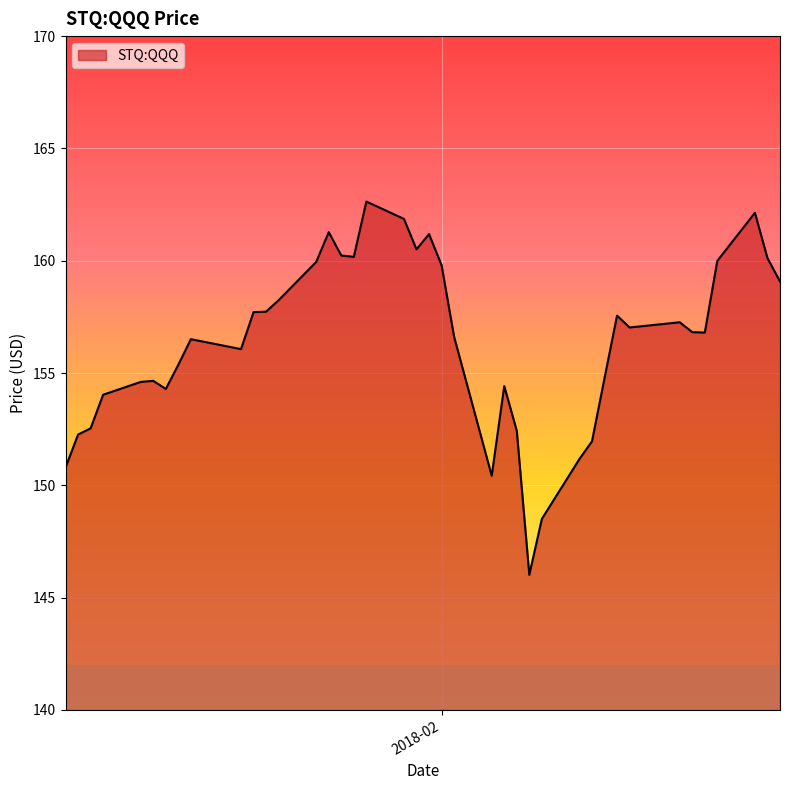

What is the greatest value displayed?

162.6